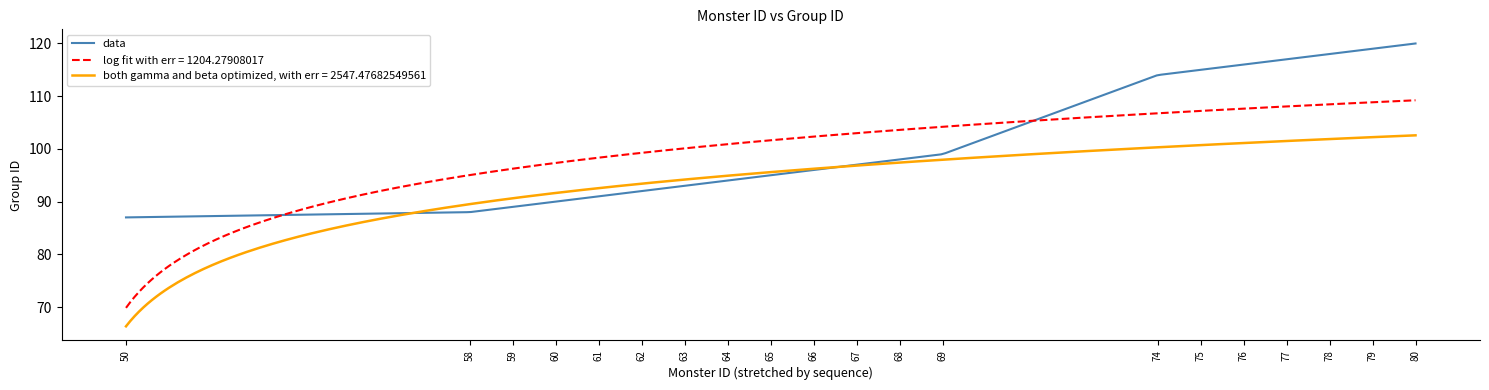

Rank the series by their maximum value, from lowest to highest.

both gamma and beta optimized, with err = 2547.47682549561, log fit with err = 1204.27908017, data